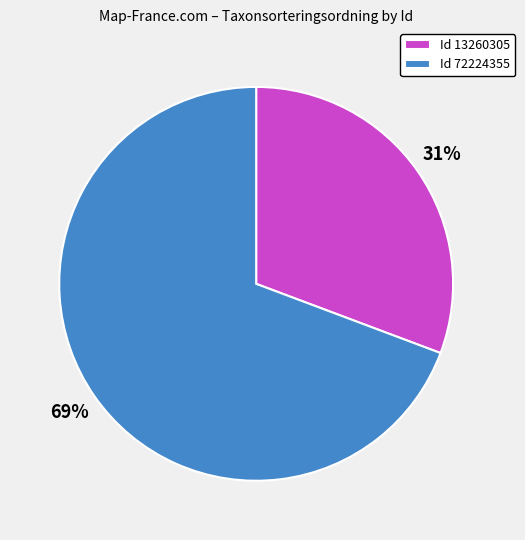

To the nearest percent, what is the average slice percentage?

50%